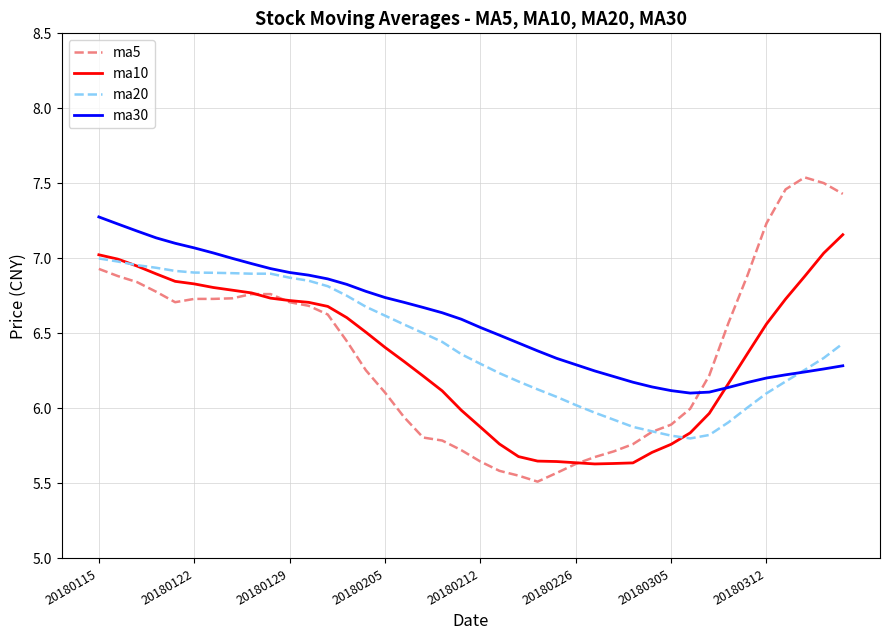

Which series has the largest range (max minus min)?

ma5